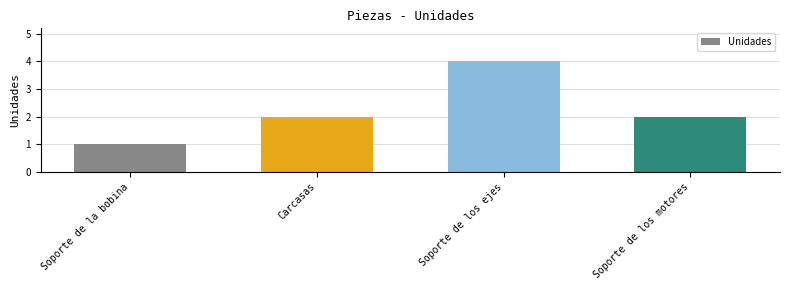

What is the greatest value displayed?

4